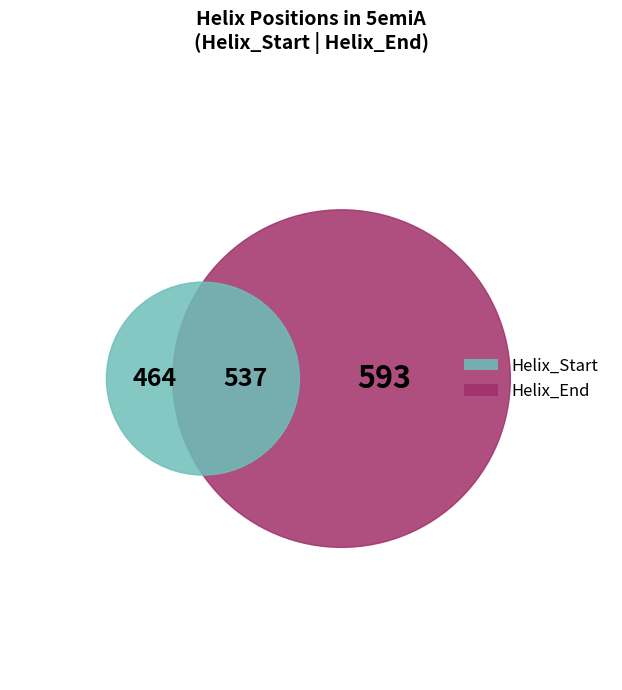

True or false: 464 accounts for 29% of the total.

True